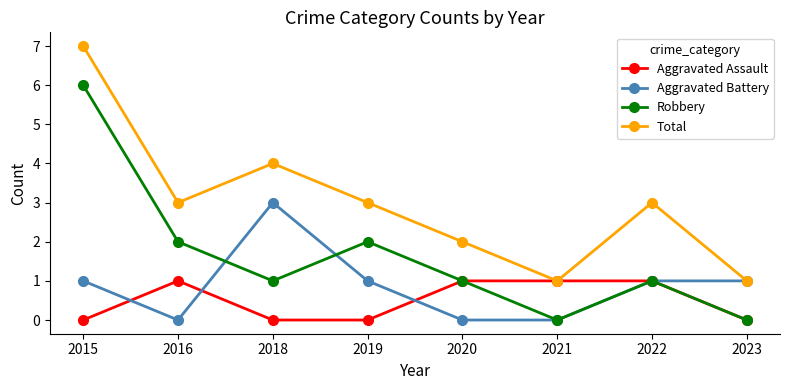

True or false: Robbery and Total cross at least once.

False